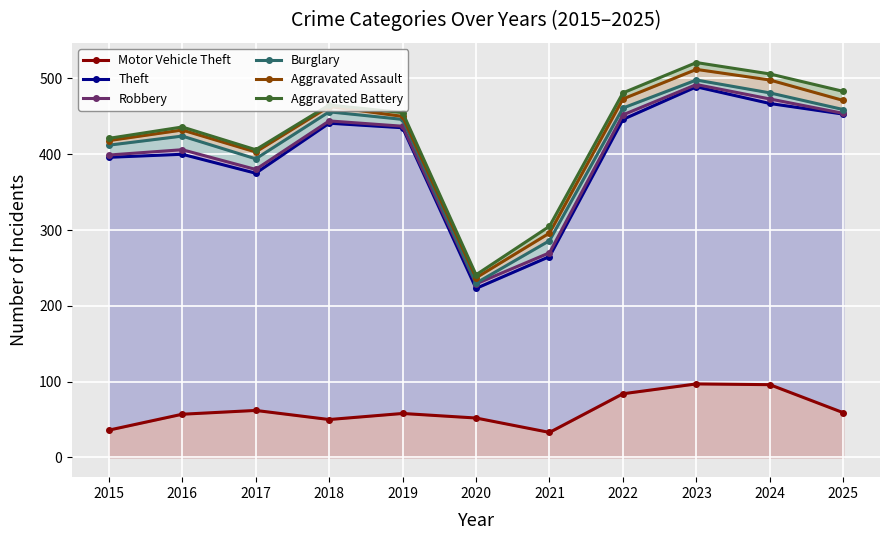

At which category is the sum across all series the highest?

2023